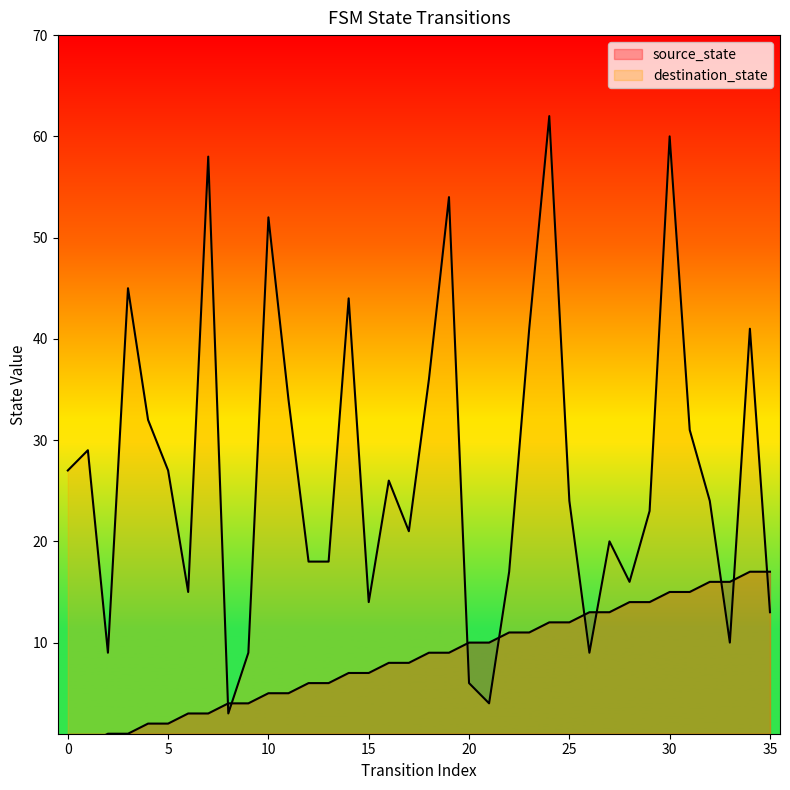

What is the value of the destination_state point at the 8th from the left?

58